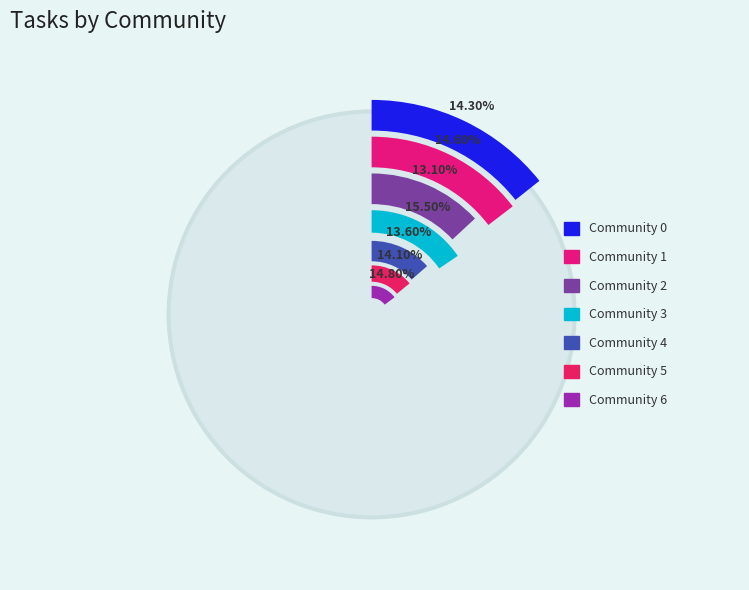

Do 0 and 4 together represent more than half of the pie?

No